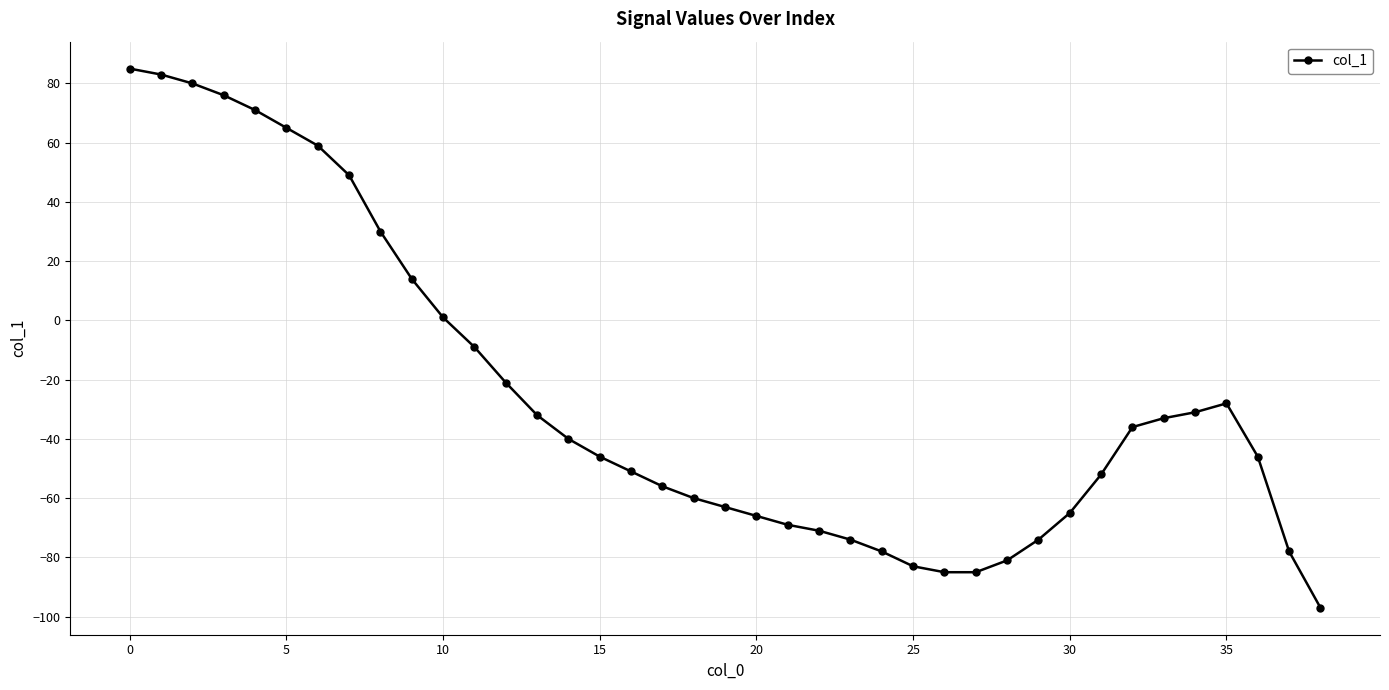

Does the chart have visible grid lines?

Yes